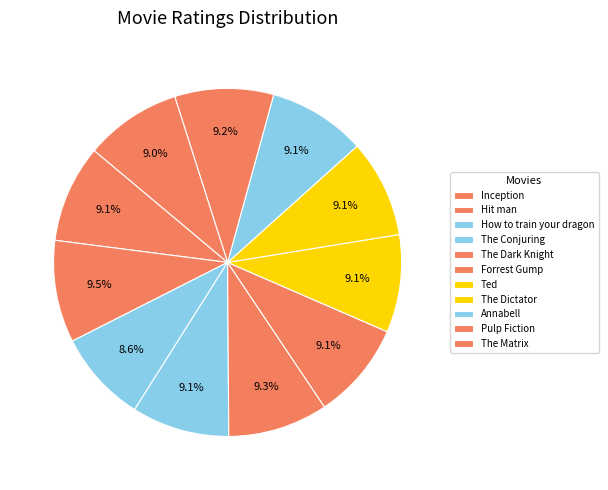

Does Annabell account for over 50% of the chart?

No